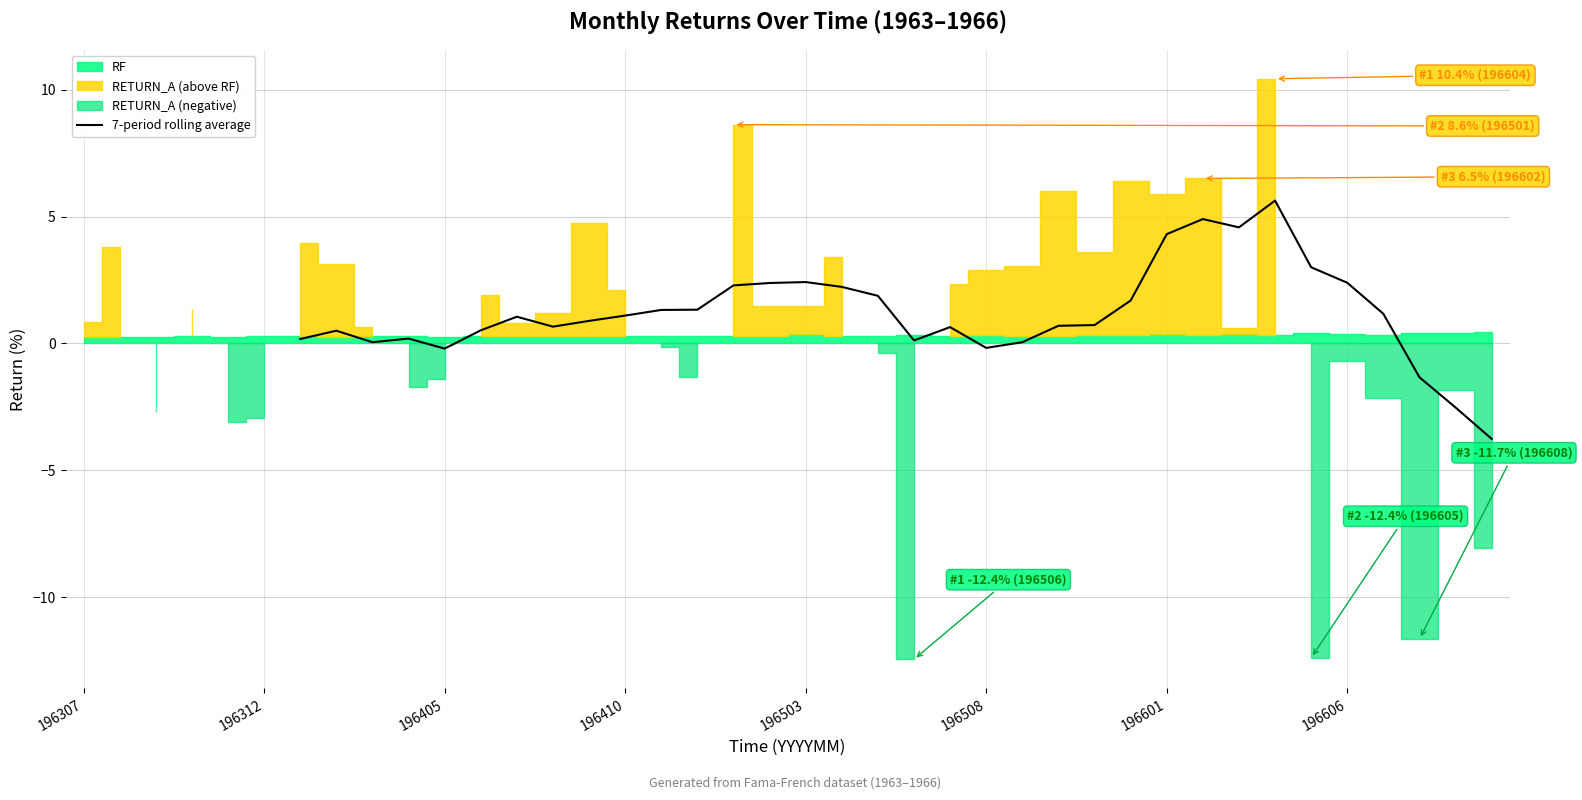

The value at 24 is 0.6. True or false?

True